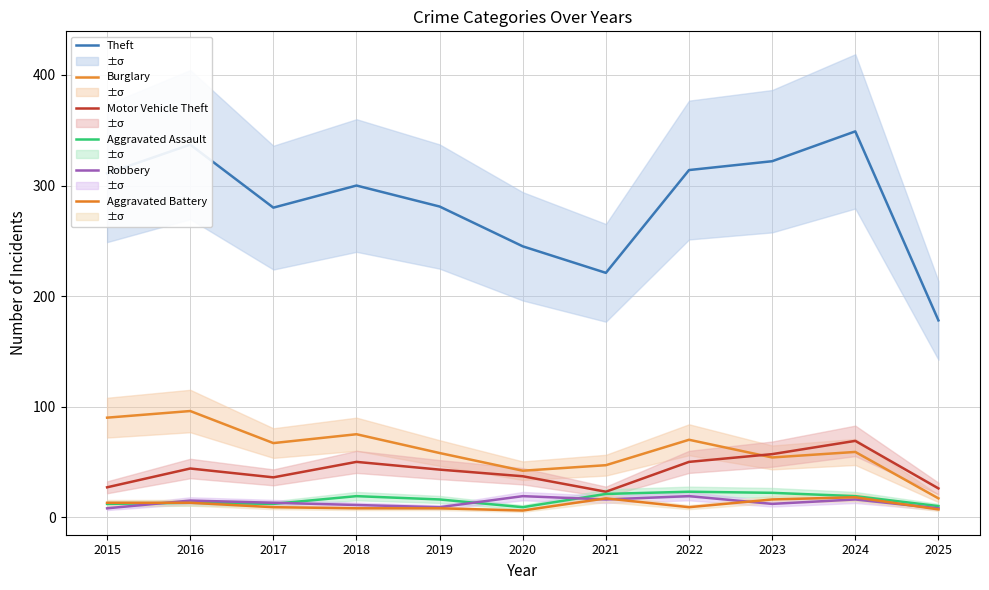

What is the difference between the Burglary values at 2020 and 2018?

33